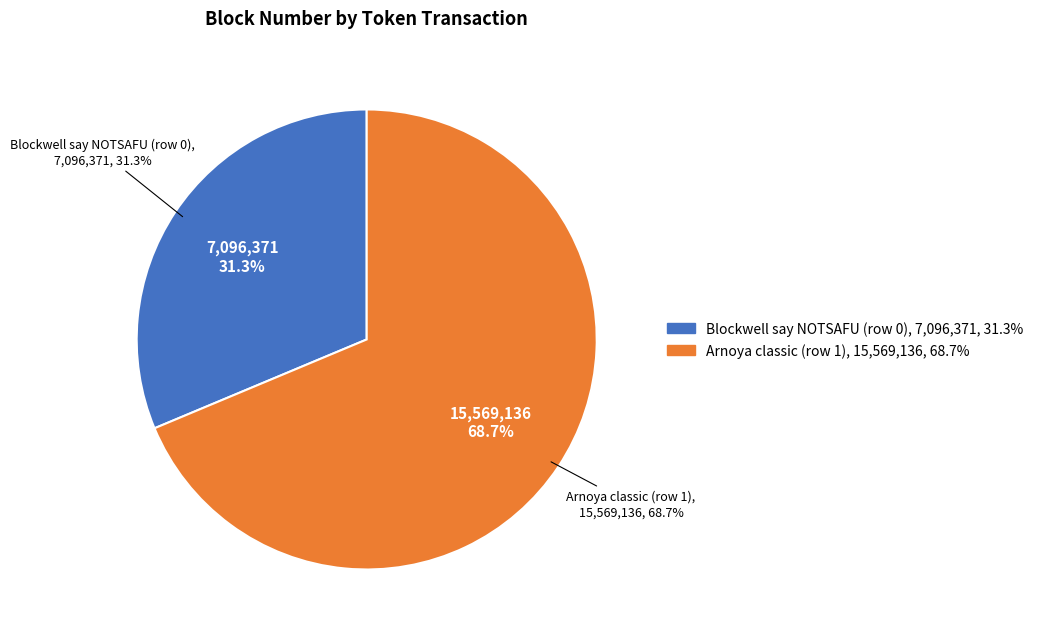

What percentage is the Blockwell say NOTSAFU (row 0) slice, to the nearest percent?

31%